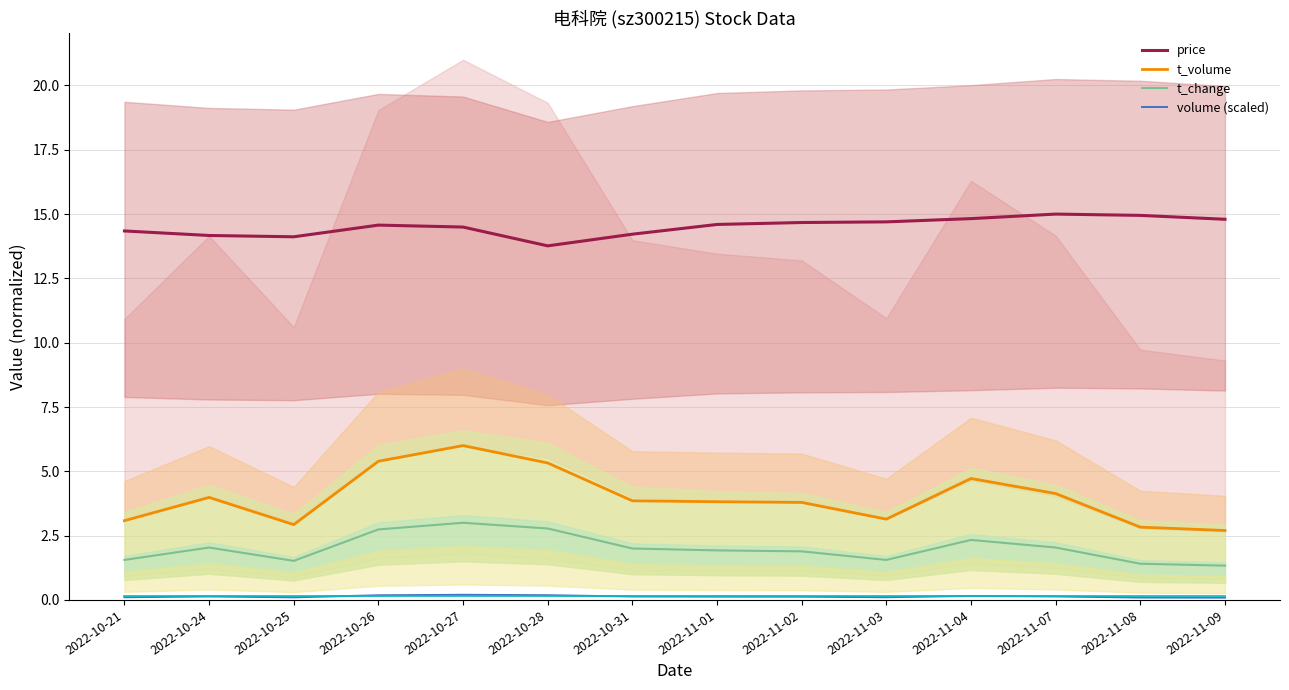

Rank the series by their maximum value, from highest to lowest.

price, t_volume, t_change, volume (scaled)